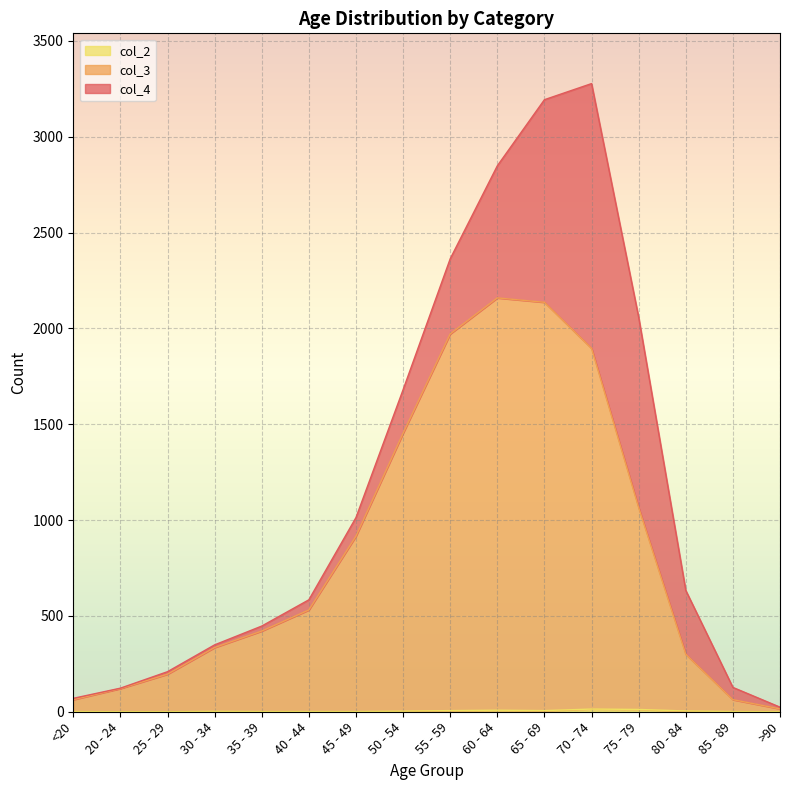

What is the average value of the col_2 series?

4